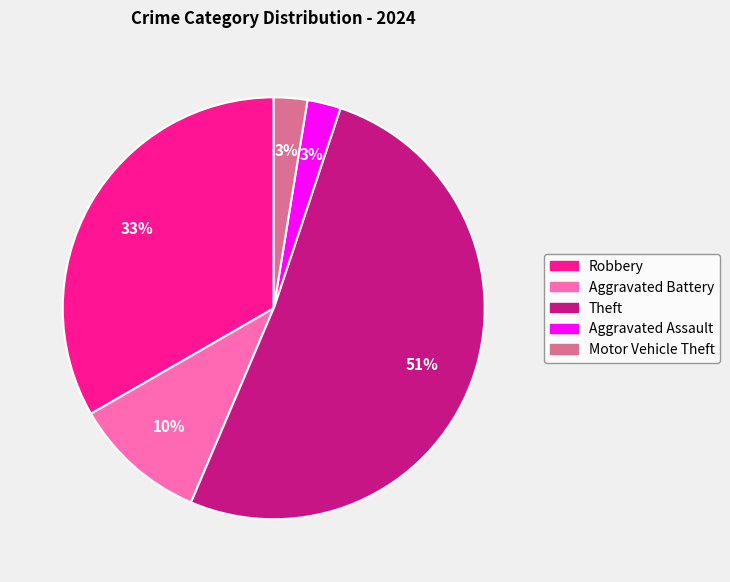

Does Theft account for over 50% of the chart?

Yes